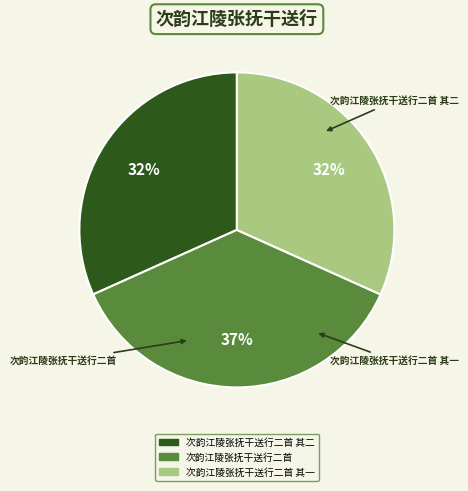

To the nearest percent, what is the difference between the largest and smallest slice percentages?

5%